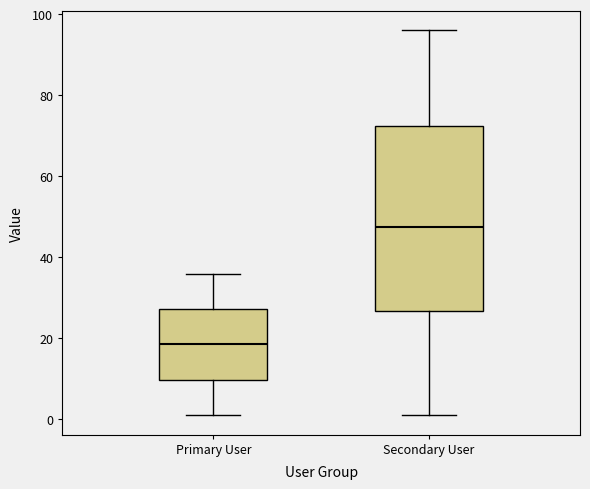

Reading left to right, read every box against the y-axis: the position of its median line, the range the box covers, and the ends of its whiskers. The values are not printed on the chart, so give them approximately, as read against the axis.

Primary User: median 18, box 10 to 28, whiskers 2 to 36
Secondary User: median 48, box 26 to 72, whiskers 2 to 96